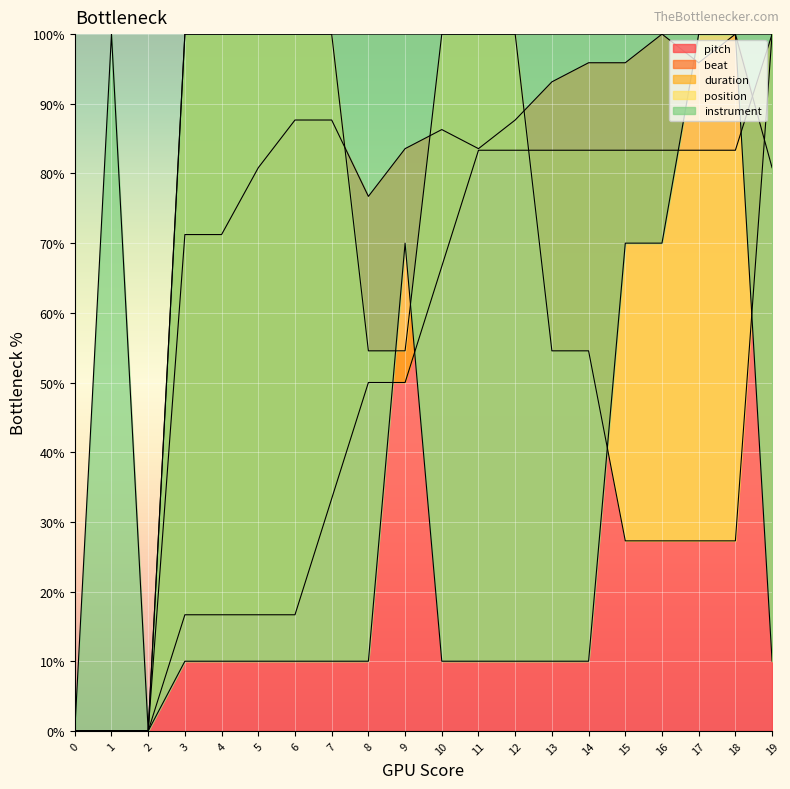

At which label does pitch first exceed 86?

6